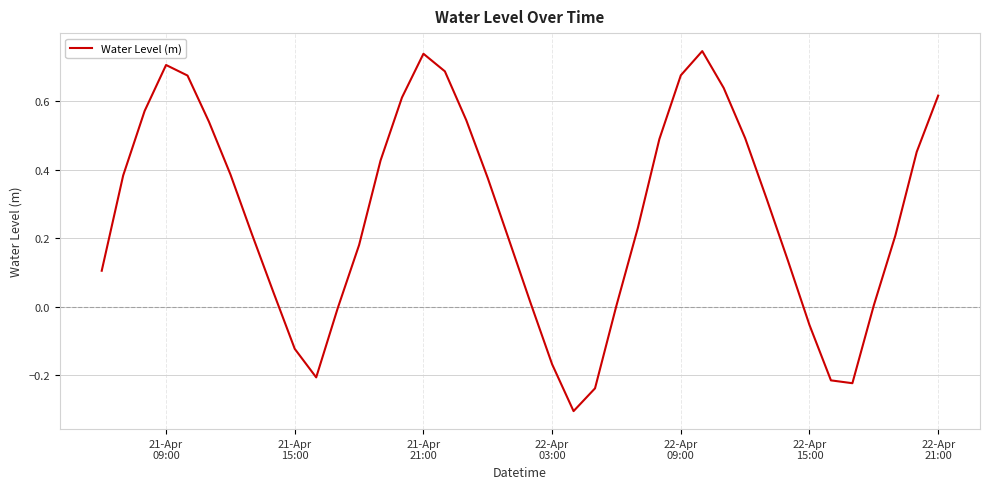

What is the difference between the maximum and minimum values?

1.1